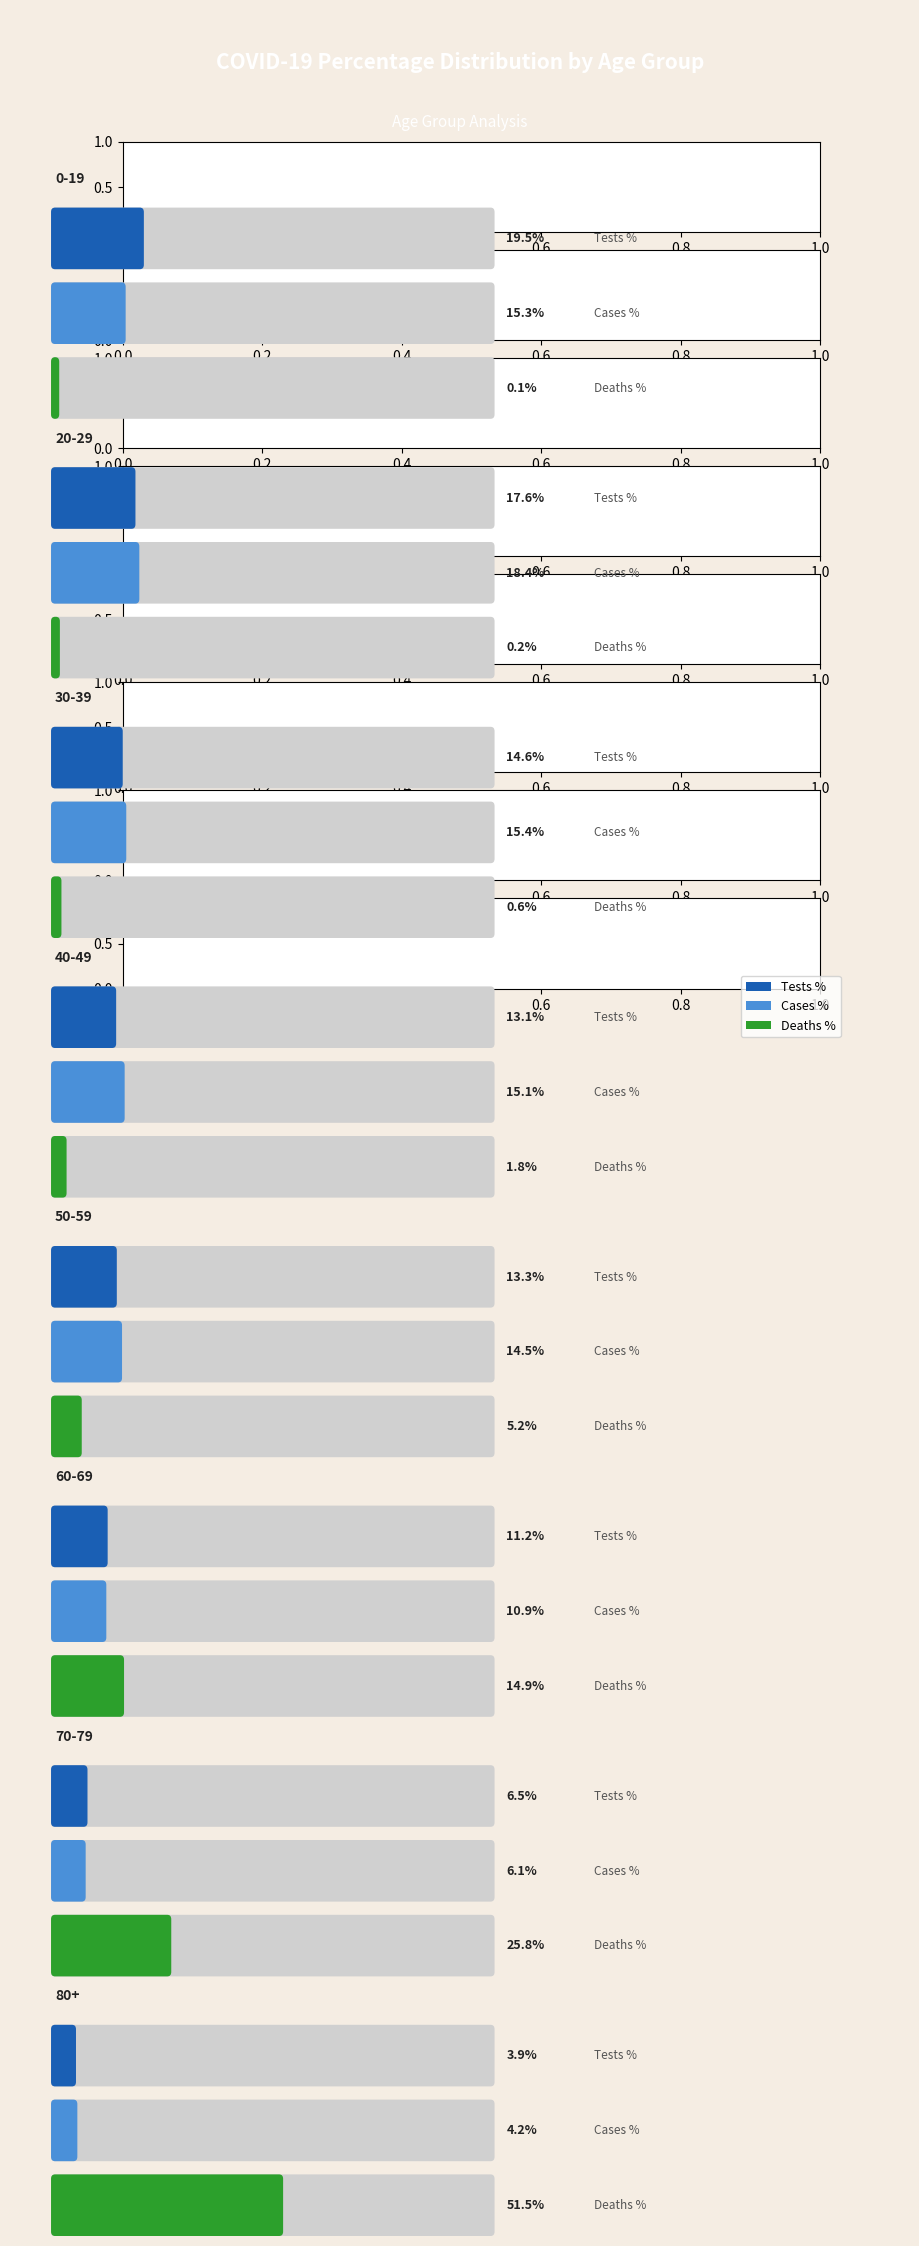

List the series in order of their peak value, highest first.

COVID_DEATHS_PCT, COVID_TEST_PCT, COVID_COUNT_PCT